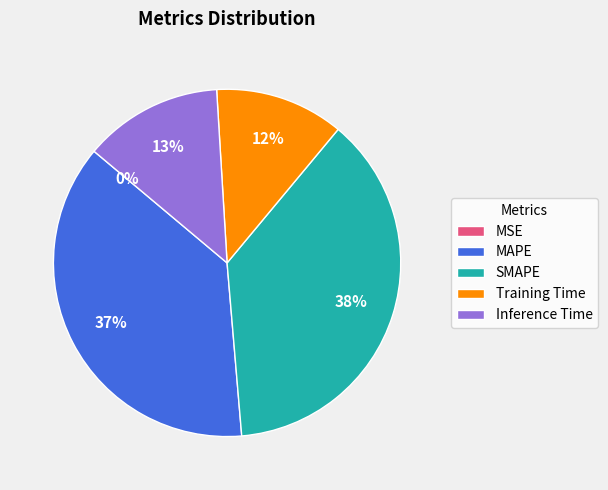

To the nearest percent, what is the difference between the largest and smallest slice percentages?

38%